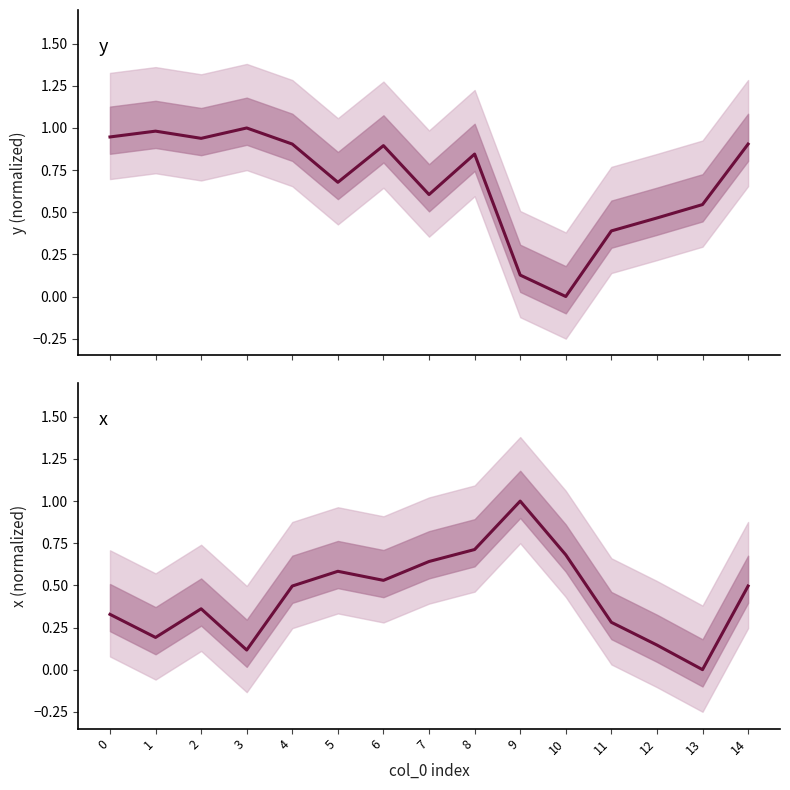

Is this an area chart (filled region under the line)?

No